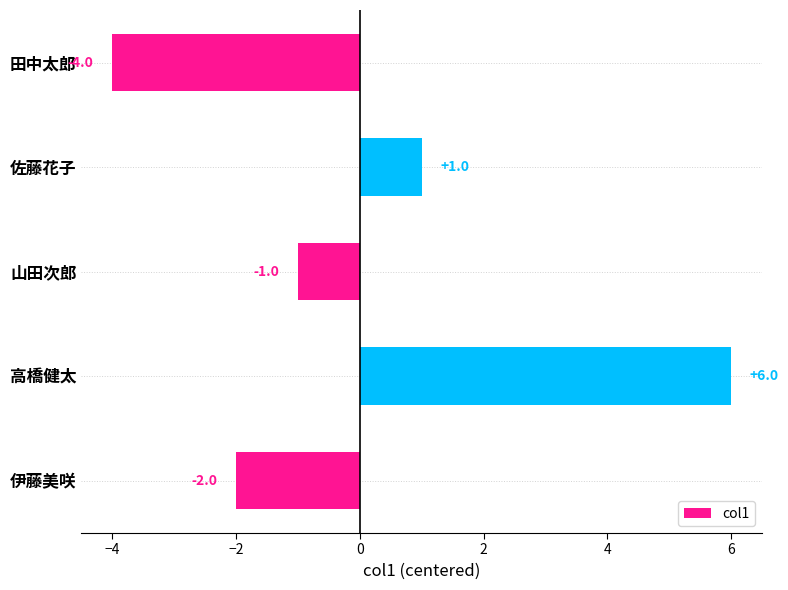

How many values are above zero?

2